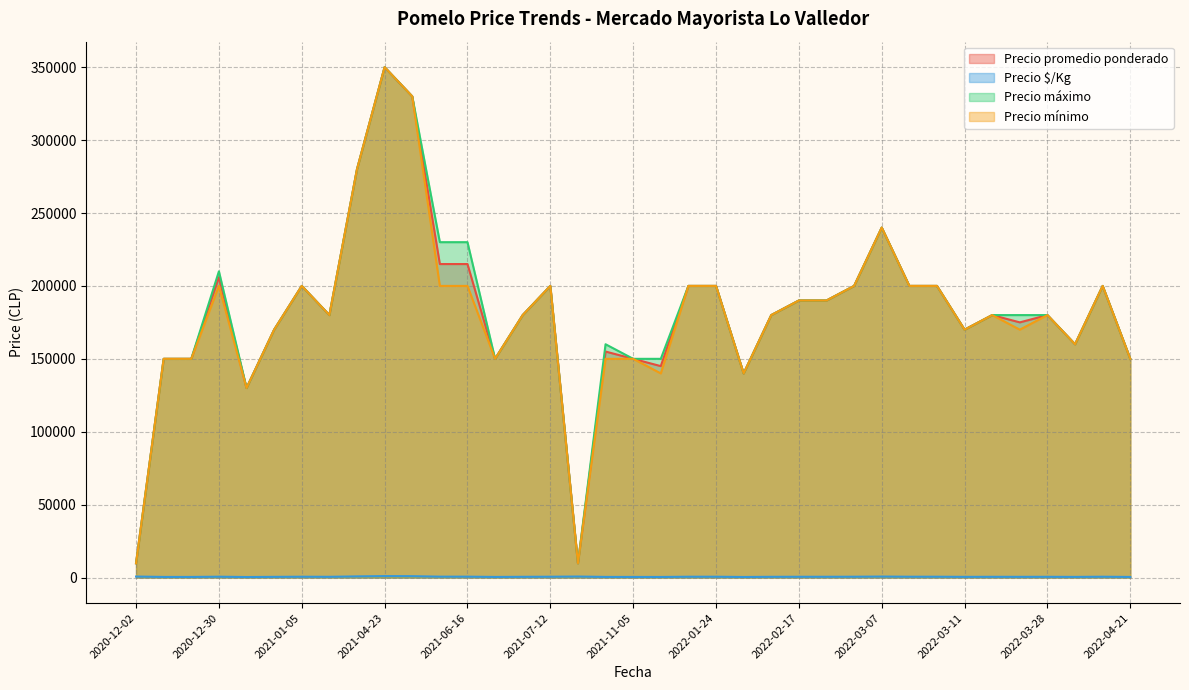

True or false: Precio mínimo and Precio máximo cross at least once.

False